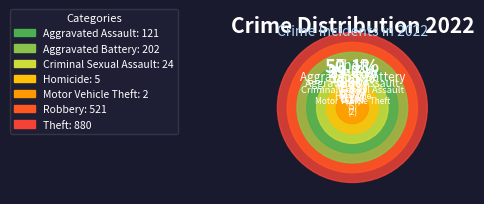

To the nearest percent, what is the difference between the largest and smallest slice percentages?

50%